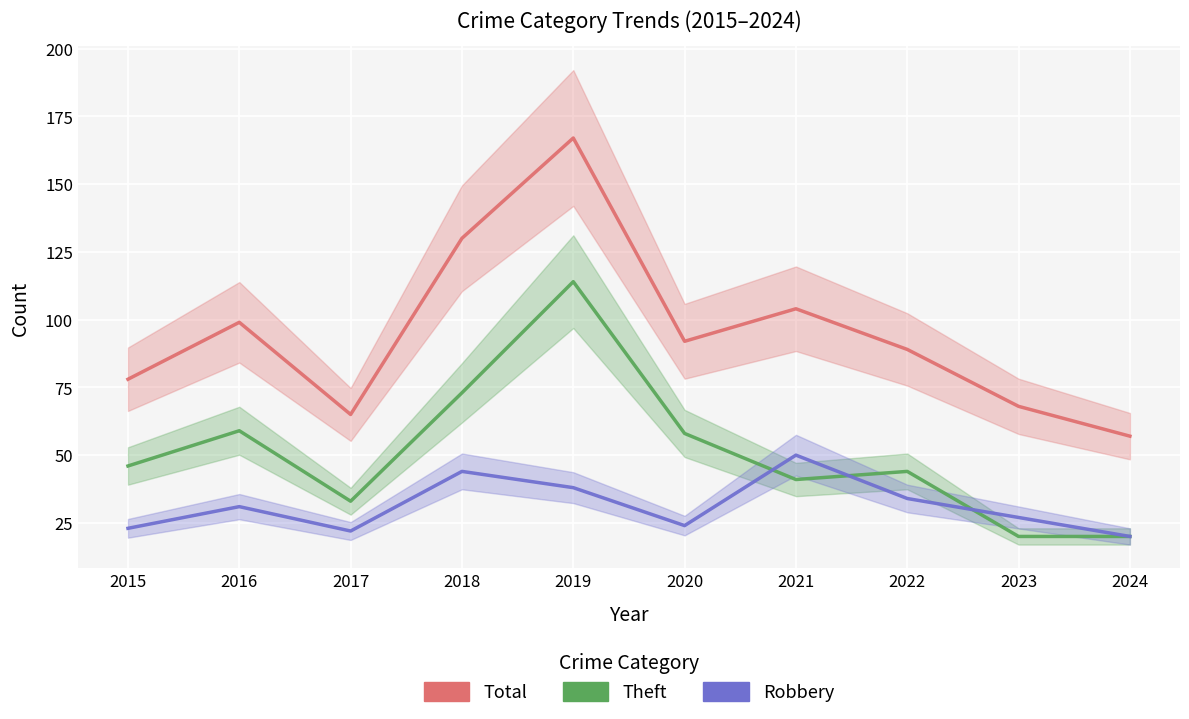

Where is Robbery nearest to the value 35?

2022